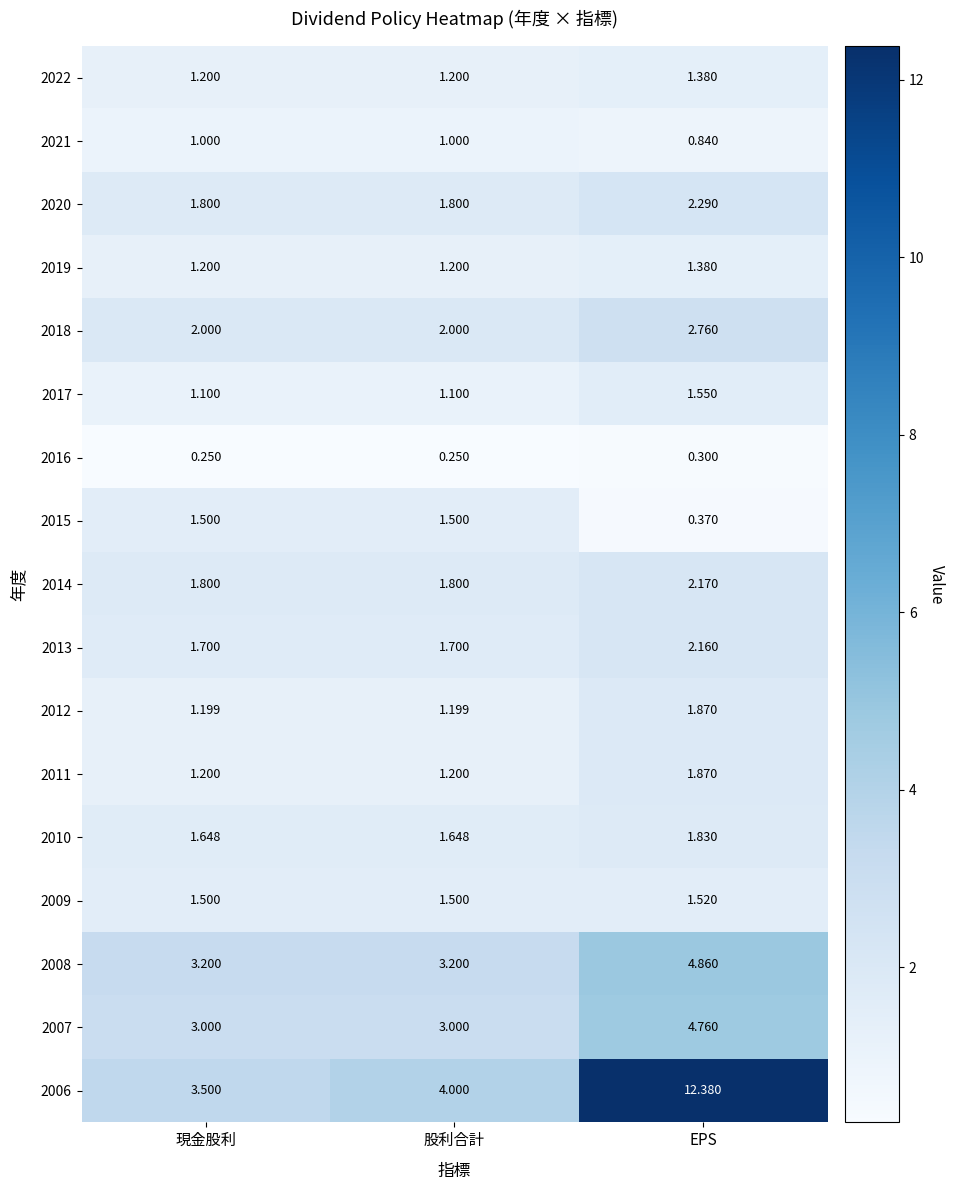

At which category is the sum across all series the highest?

EPS